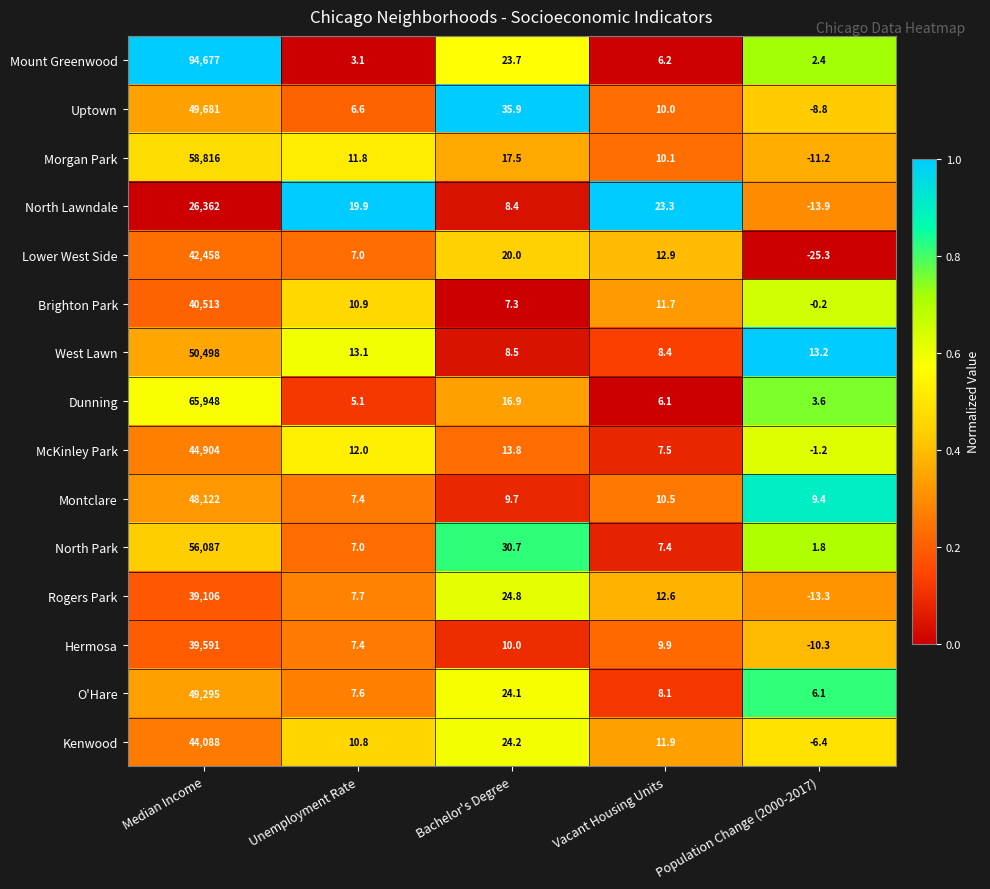

At which category is the sum across all series the highest?

Median Income